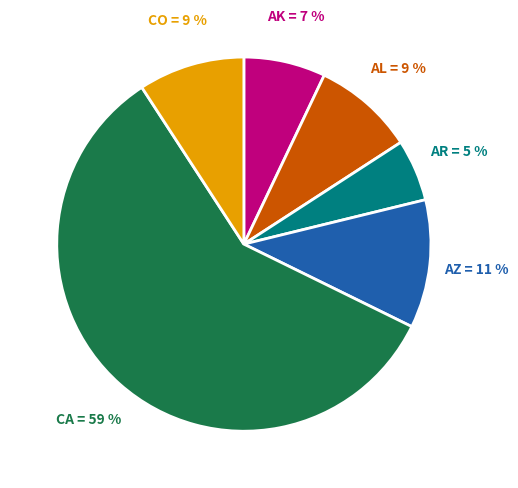

Do AK and AR together represent more than half of the pie?

No